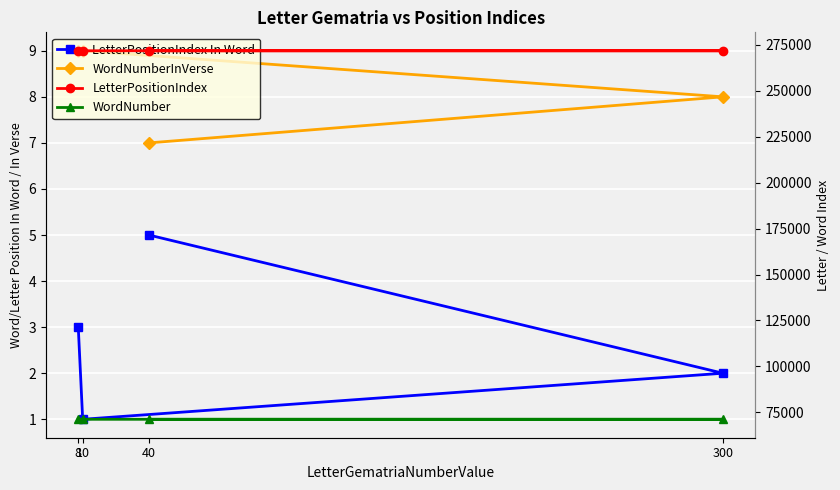

What is the sum of the WordNumberInVerse values at 40 and 8?

16